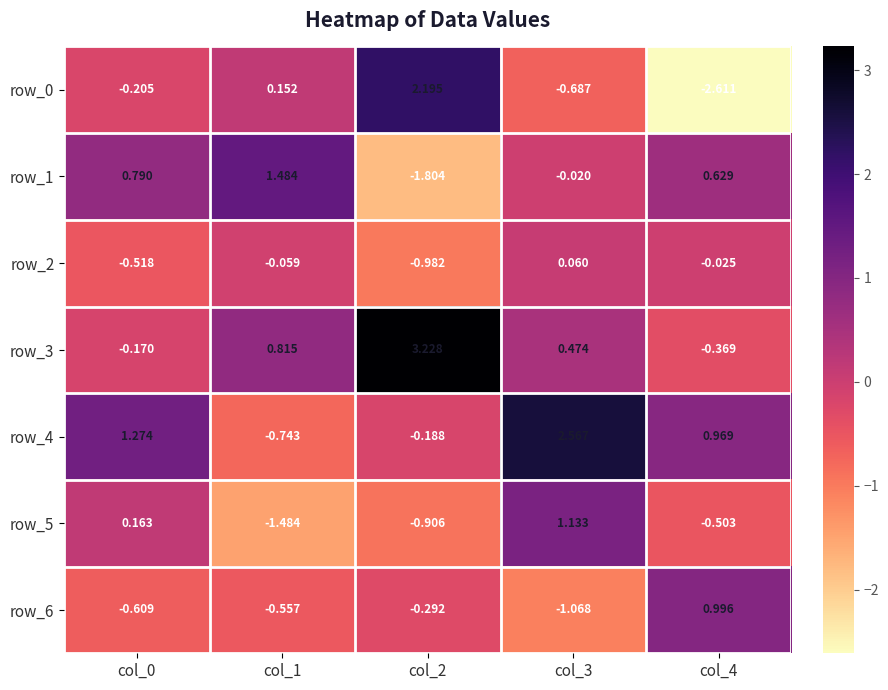

Is the value of row_3 at col_3 greater than the value of row_5 at col_4?

Yes